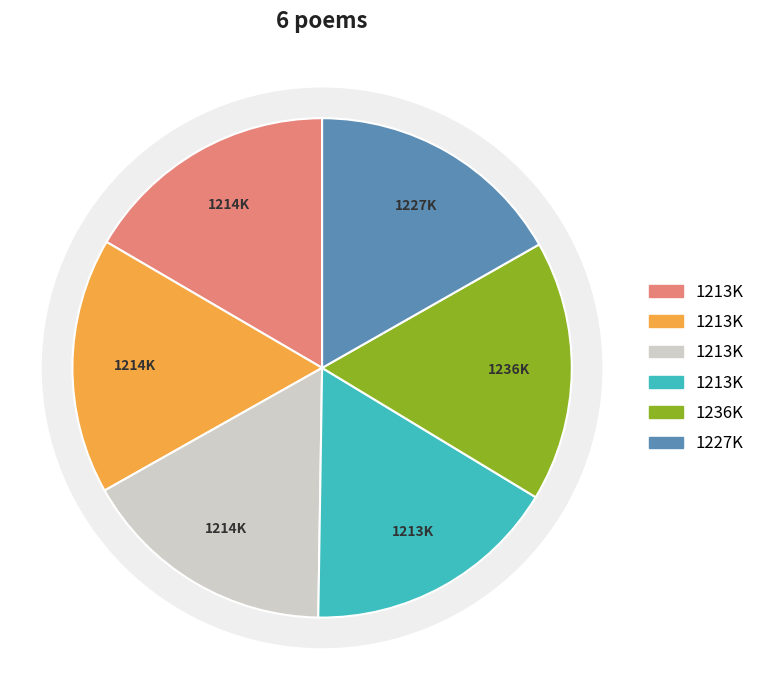

To the nearest percent, what percentage of the pie is 呈郝新斋左丞?

17%